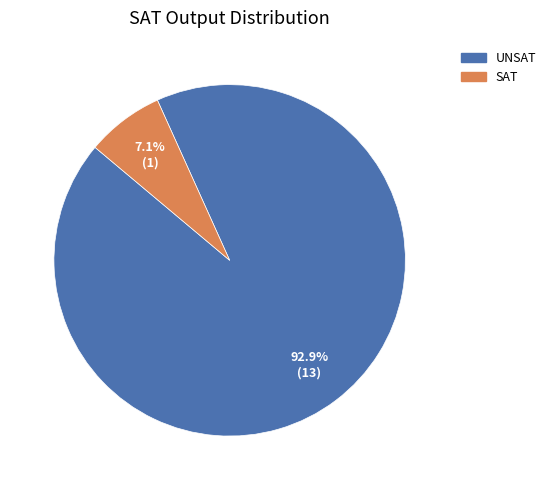

How many slices are in this pie chart?

2